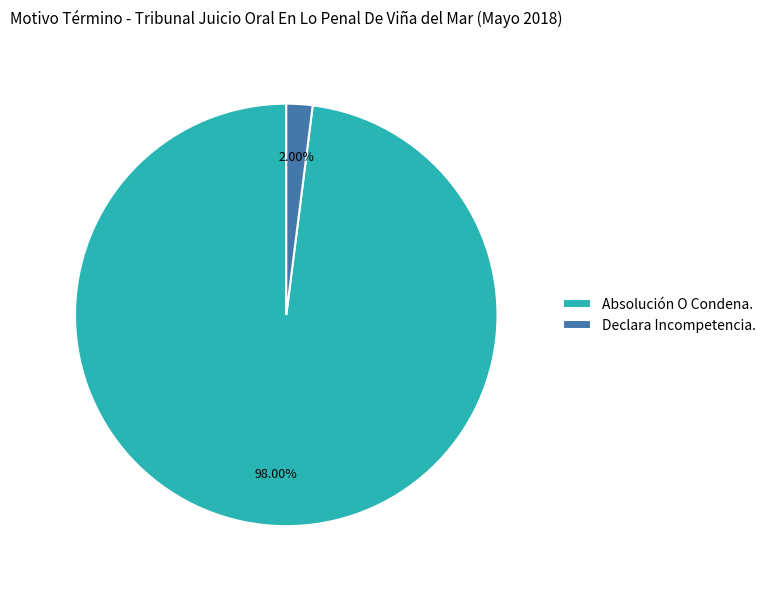

What is the smallest slice in the pie chart?

Declara Incompetencia.